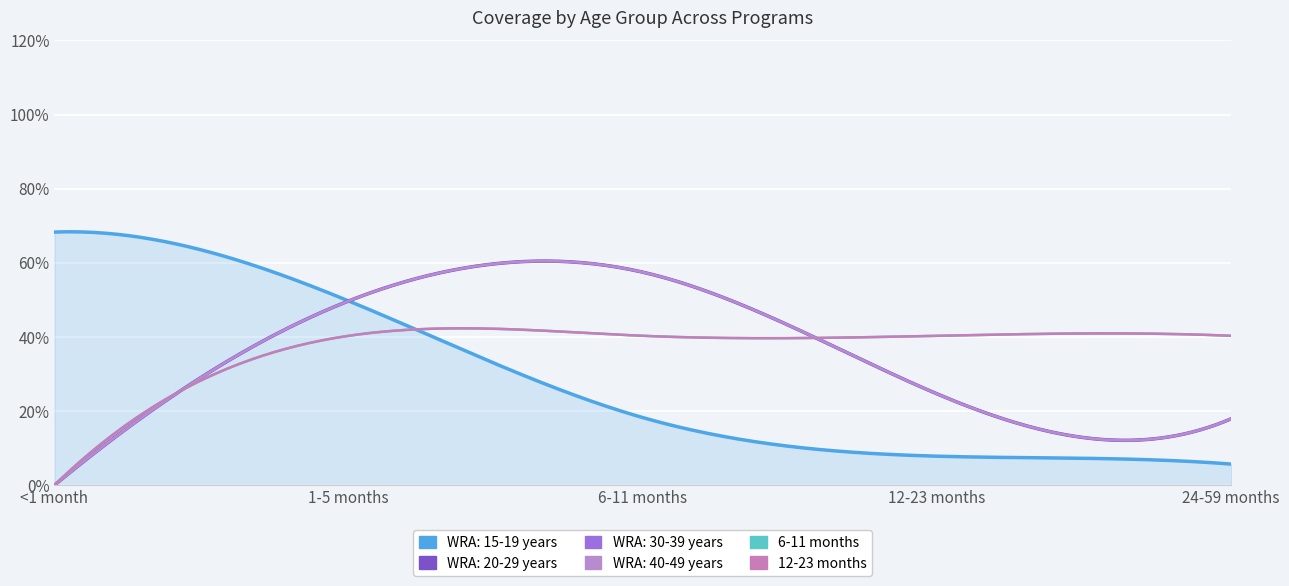

Which category has the lowest value across all series?

<1 month